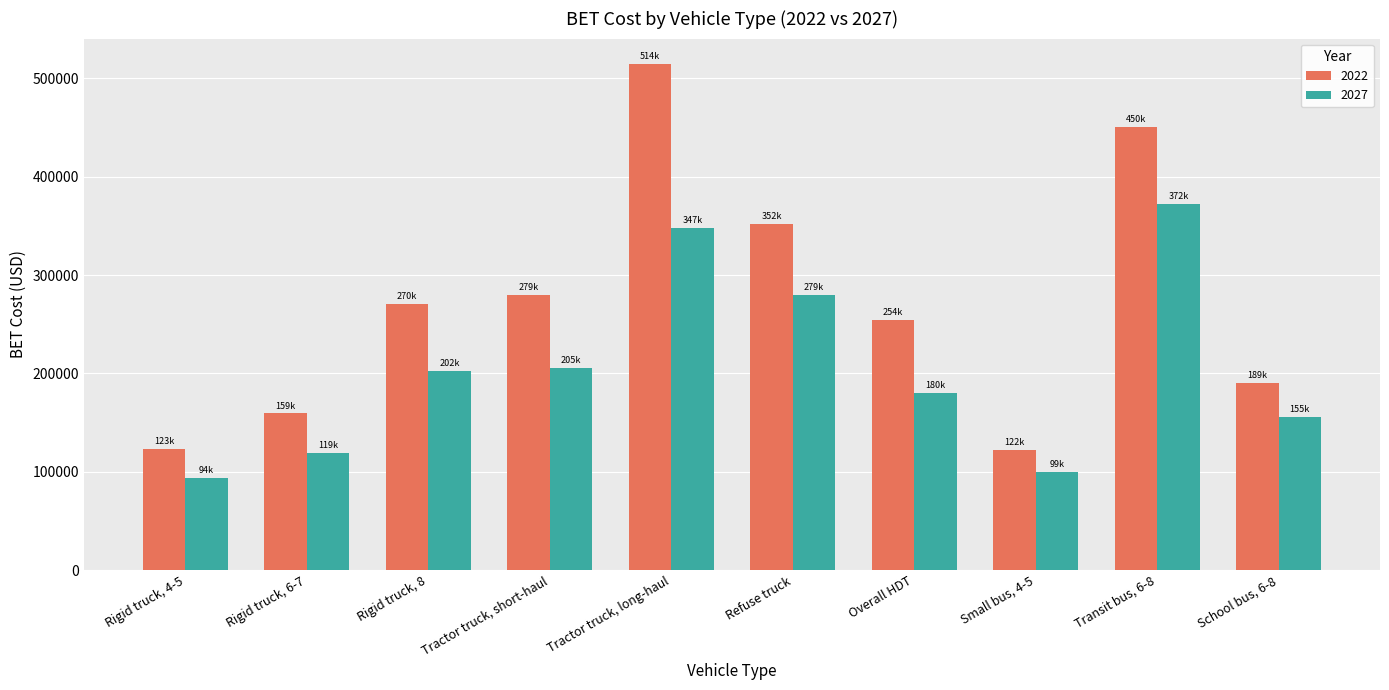

Which series has the widest spread of values?

2022